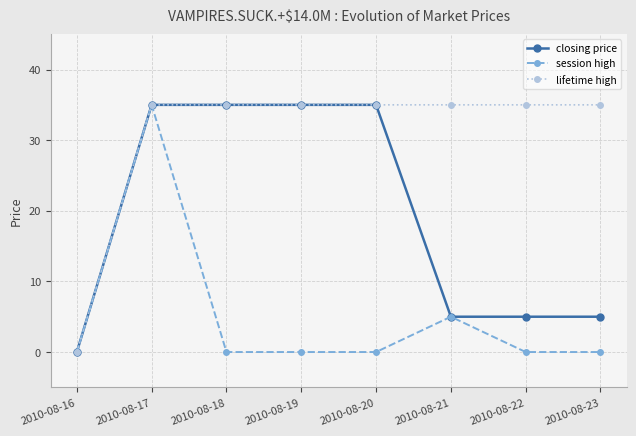

At which category is the sum across all series the highest?

2010-08-17